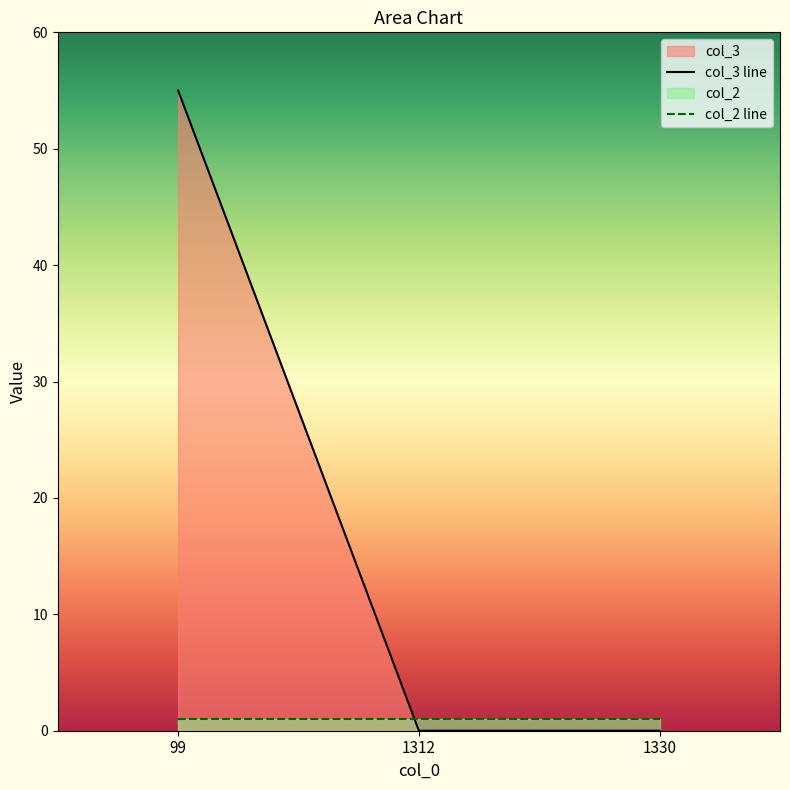

List the labels in order of value, largest first.

99, 1312, 1330